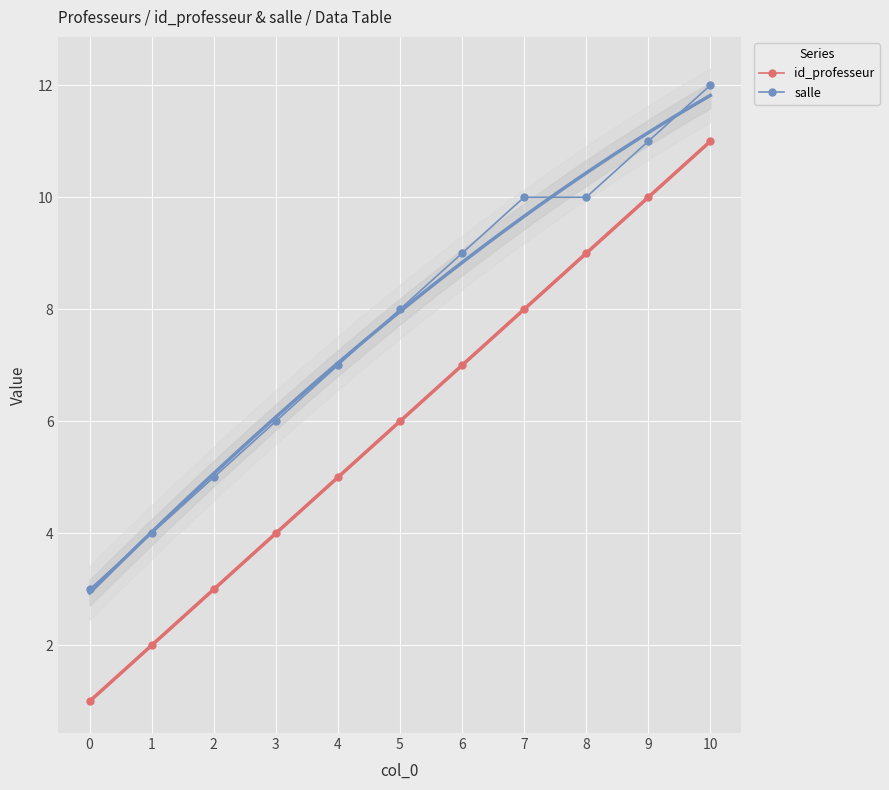

True or false: id_professeur and salle intersect in this chart.

False